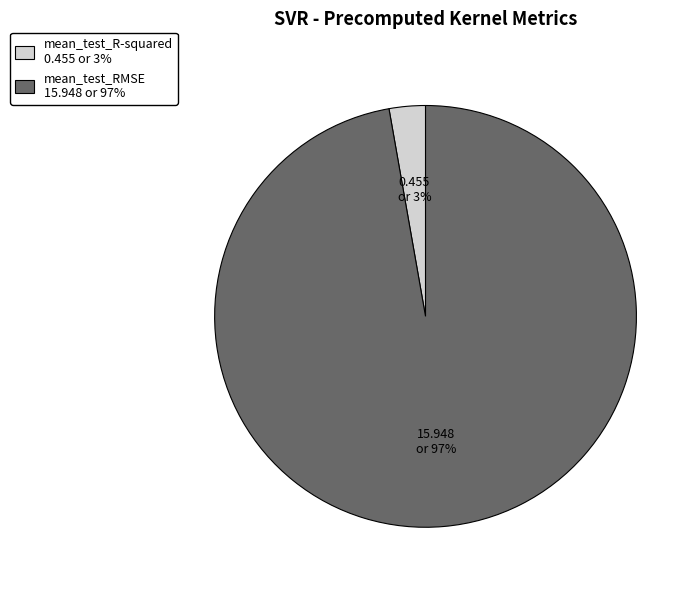

Which slice is the smallest?

mean_test_R-squared